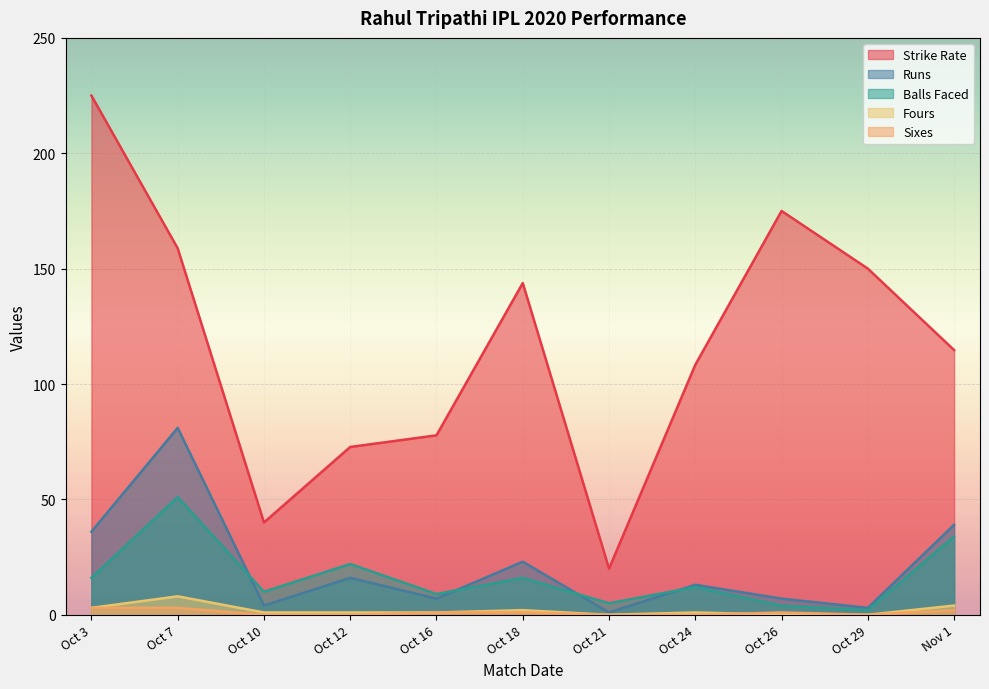

What are all the series names shown in the legend?

Strike Rate, Runs, Balls Faced, Fours, Sixes